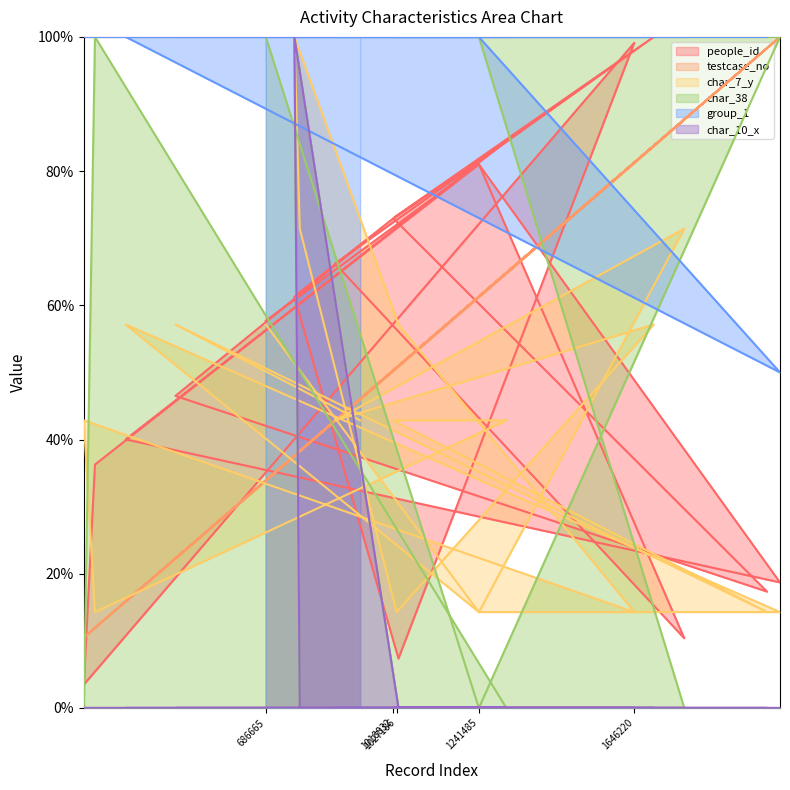

What are all the series names shown in the legend?

people_id, testcase_no, char_7_y, char_38, group_1, char_10_x